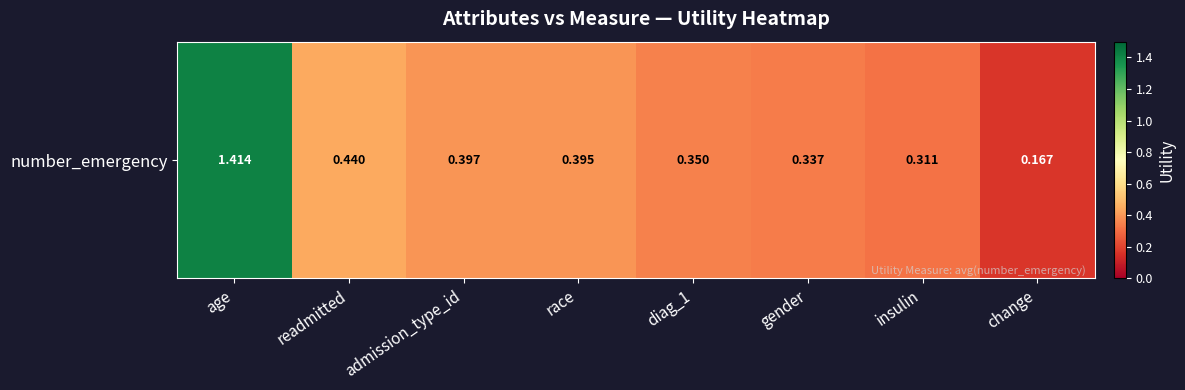

List the labels in order of value, largest first.

age, readmitted, admission_type_id, race, diag_1, gender, insulin, change